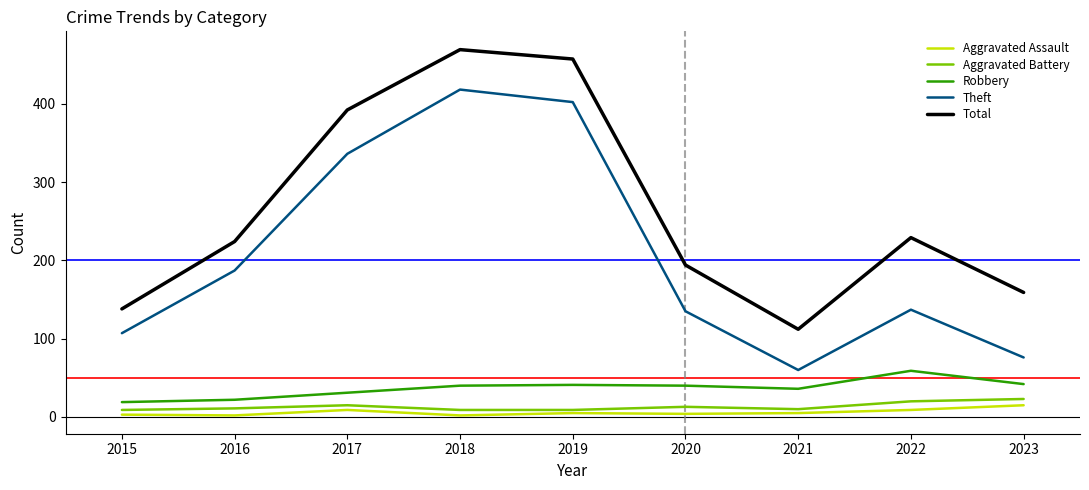

Rank the series by their maximum value, from highest to lowest.

Total, Theft, Robbery, Aggravated Battery, Aggravated Assault